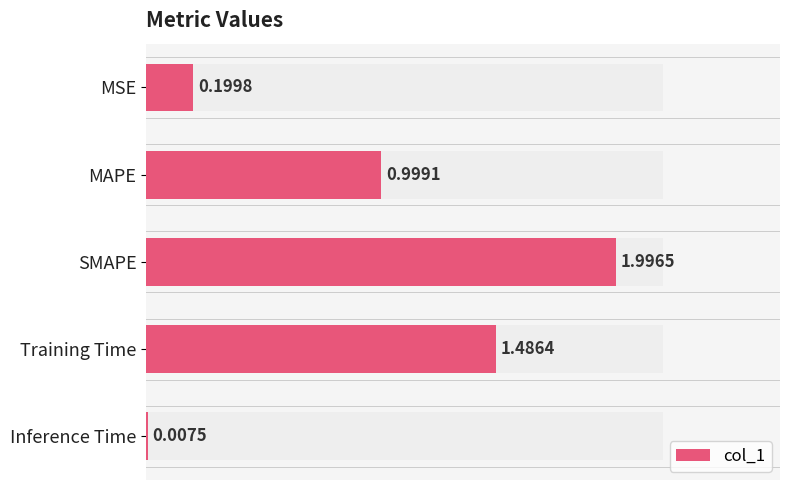

The chart shows a value of 2.3 at Training Time. True or false?

False